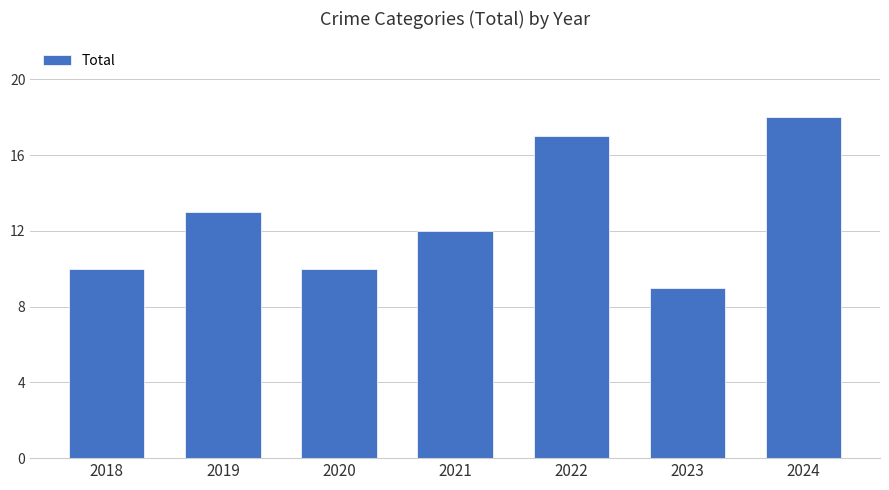

Read the value at 2024.

18